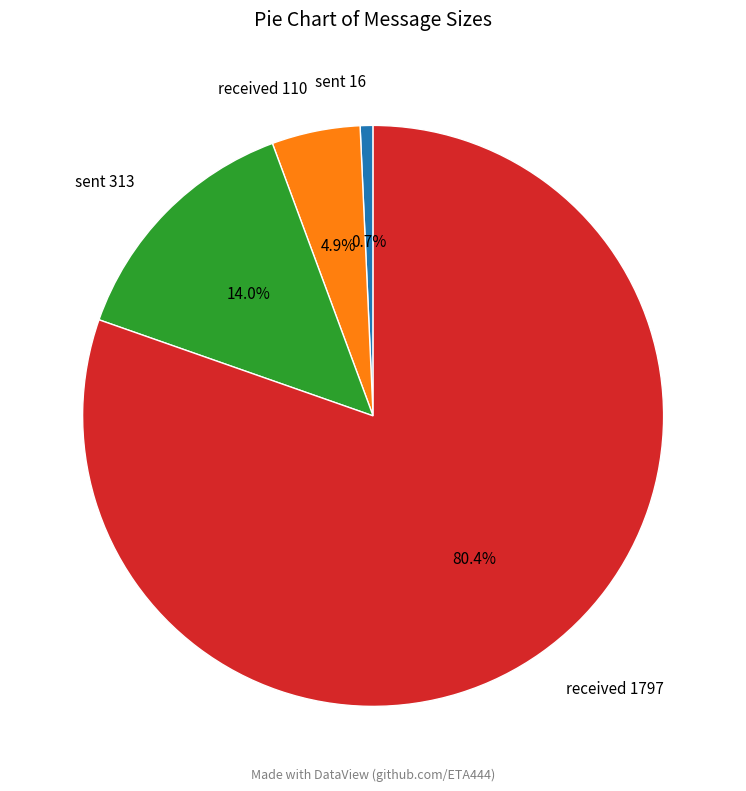

Count the number of slices in the pie.

4